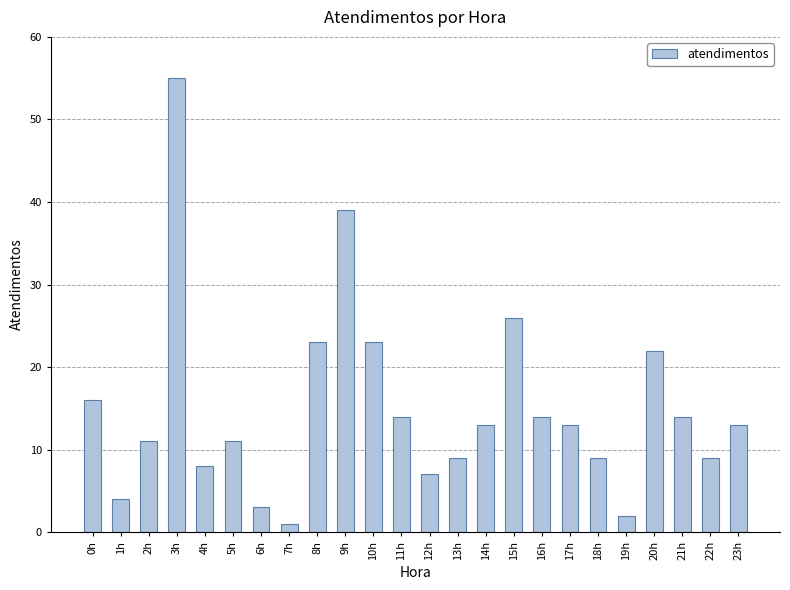

Reading left to right, what are all the values shown in this chart?

0h=16	1h=4	2h=11	3h=55	4h=8	5h=11	6h=3	7h=1	8h=23	9h=39	10h=23	11h=14	12h=7	13h=9	14h=13	15h=26	16h=14	17h=13	18h=9	19h=2	20h=22	21h=14	22h=9	23h=13